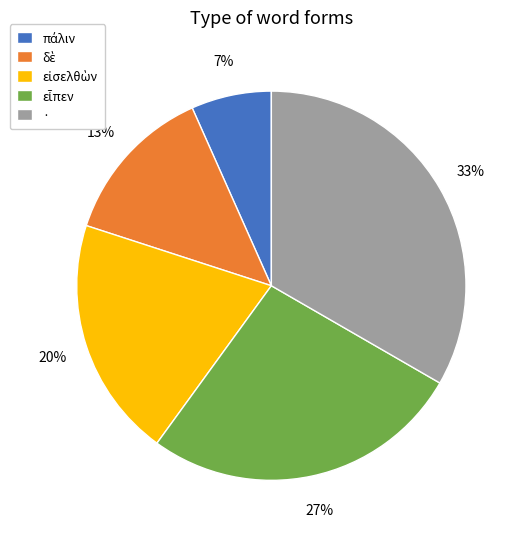

Is it true that · is 33% of the pie?

True